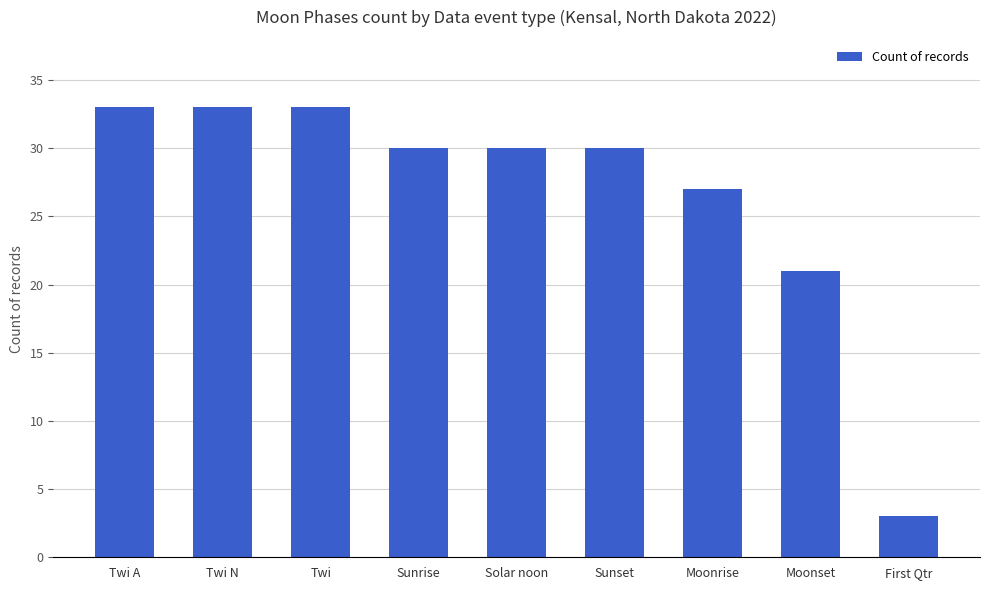

Where does the data first go above 30?

Twi A